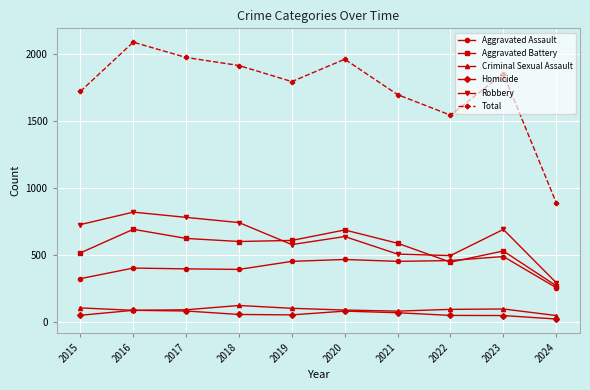

True or false: Criminal Sexual Assault and Aggravated Assault cross at least once.

False